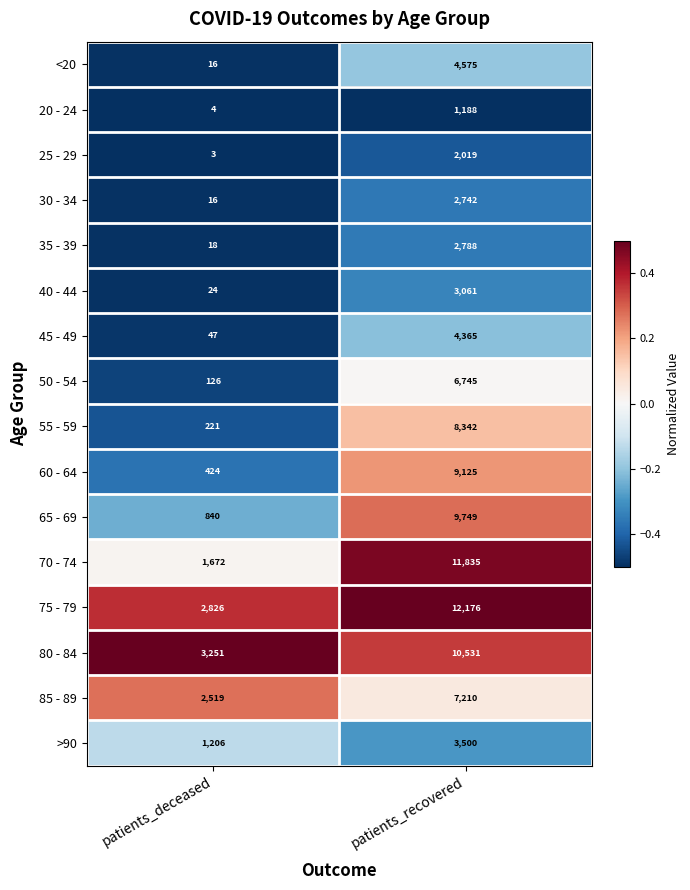

List the series in order of their peak value, lowest first.

20 - 24, 25 - 29, 30 - 34, 35 - 39, 40 - 44, >90, 45 - 49, <20, 50 - 54, 85 - 89, 55 - 59, 60 - 64, 65 - 69, 80 - 84, 70 - 74, 75 - 79